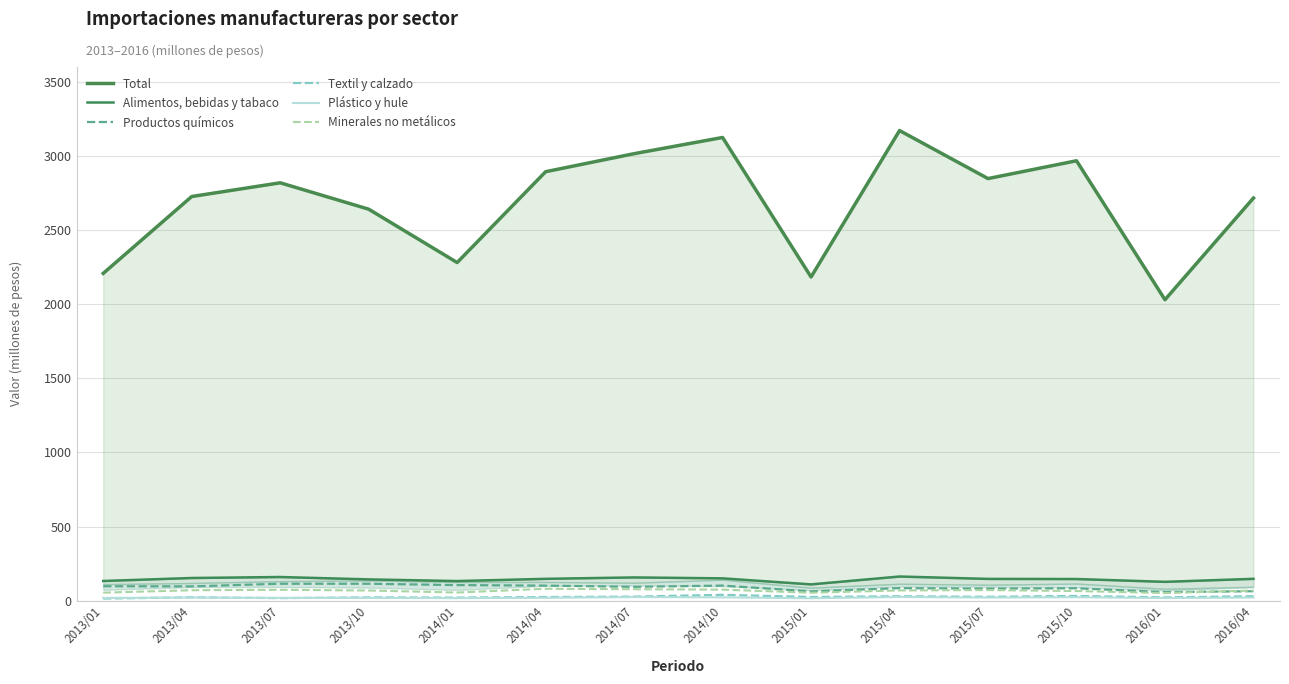

True or false: Plástico y hule has a value of 29.9 at 2014/04.

False